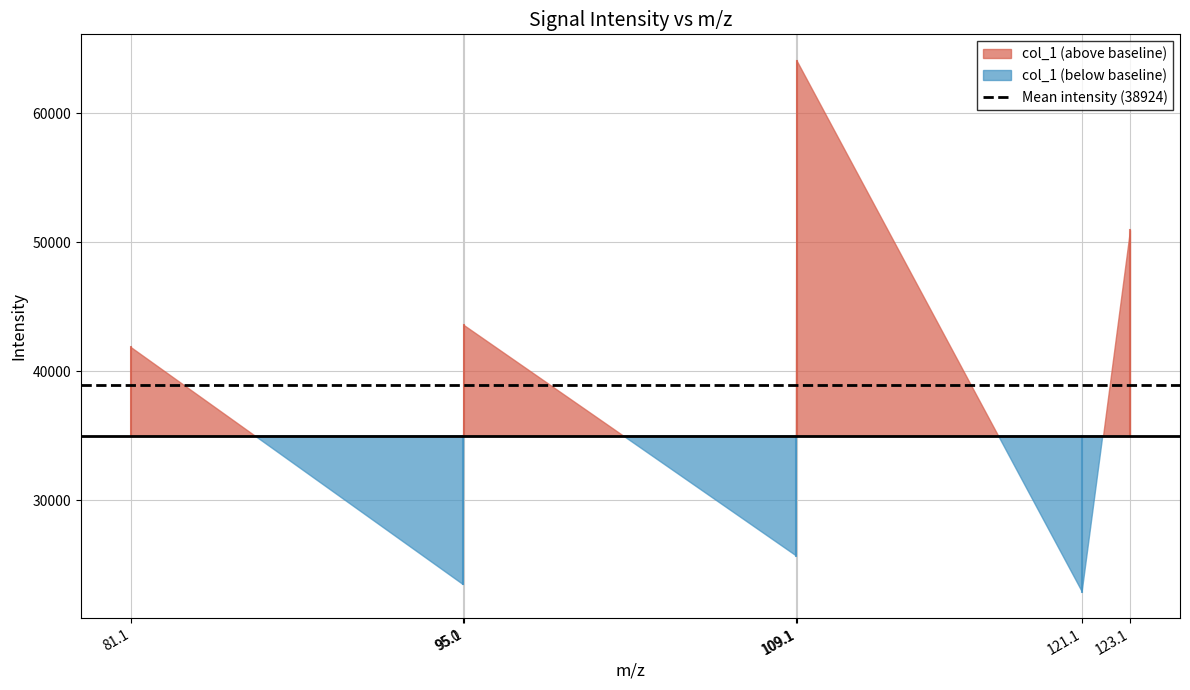

List the labels in order of value, largest first.

109.10108947753906, 123.11663055419922, 95.08539581298828, 81.06977844238281, 109.06471252441406, 95.04904174804688, 121.10099029541016